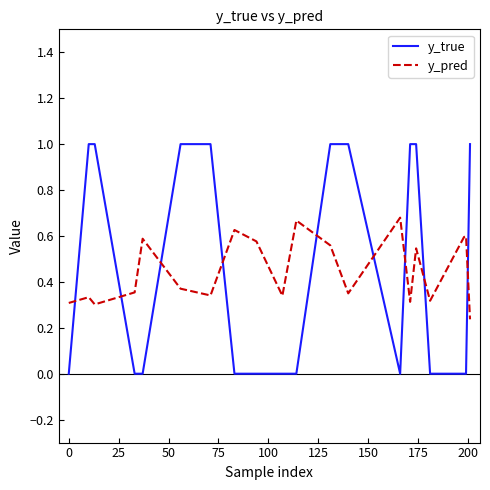

Which series has the largest range (max minus min)?

y_true